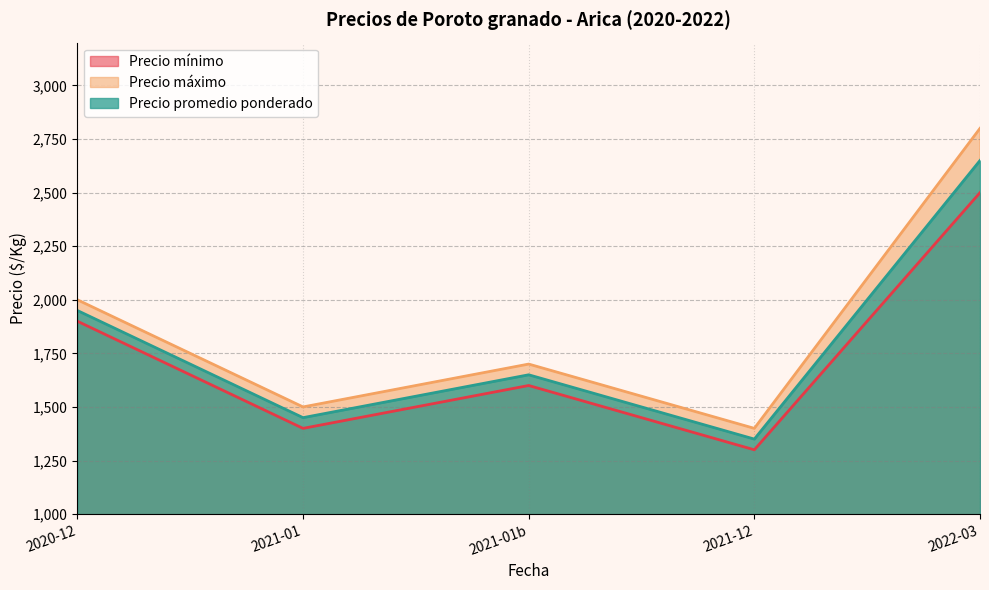

What is the difference between the maximum and minimum values in the Precio promedio ponderado series?

1300